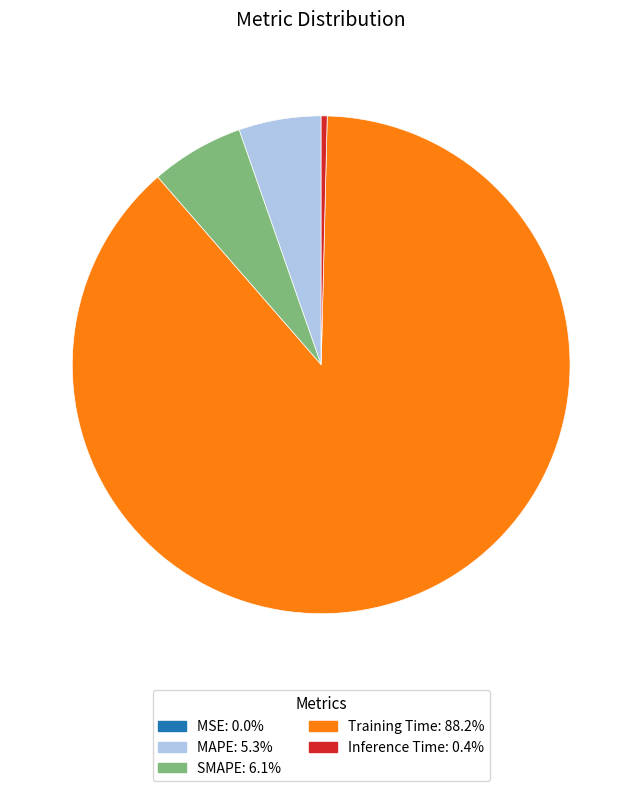

Combined, do SMAPE: 6.1% and Training Time: 88.2% account for over 50%?

Yes